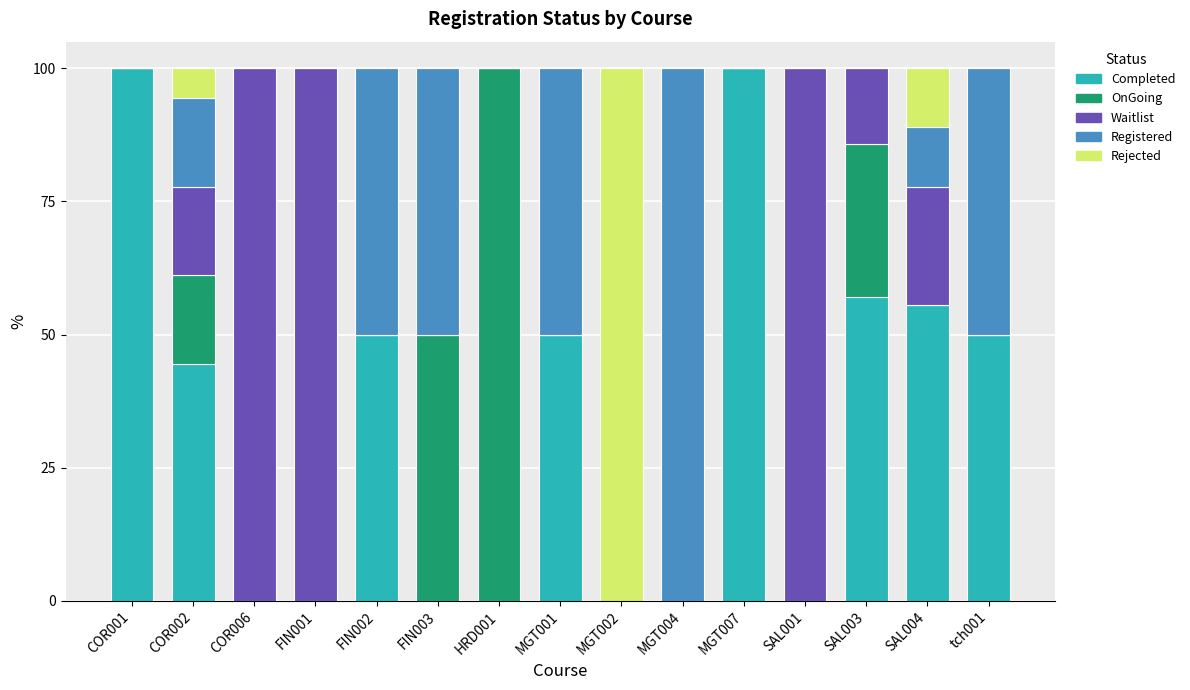

How many data points does each series have?

15